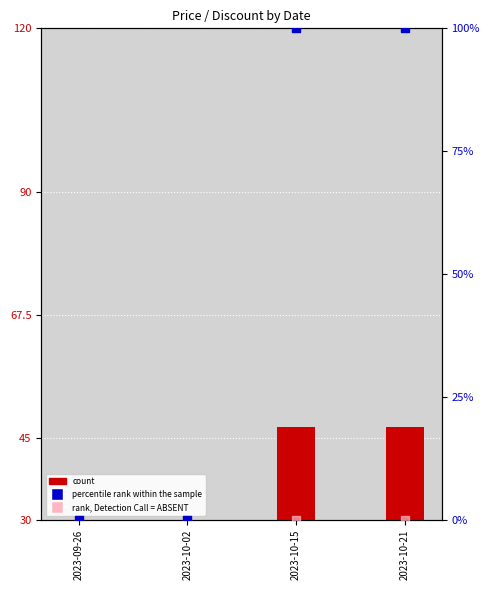

What is the total value across all series at 2023-10-02?

30.0